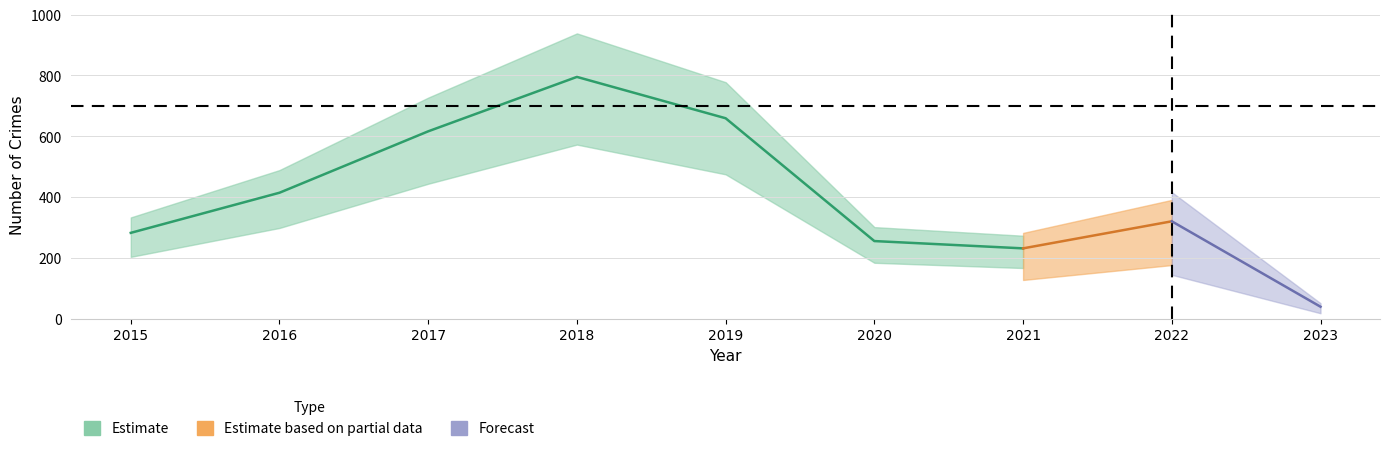

At which category does Theft reach its first local peak?

2018